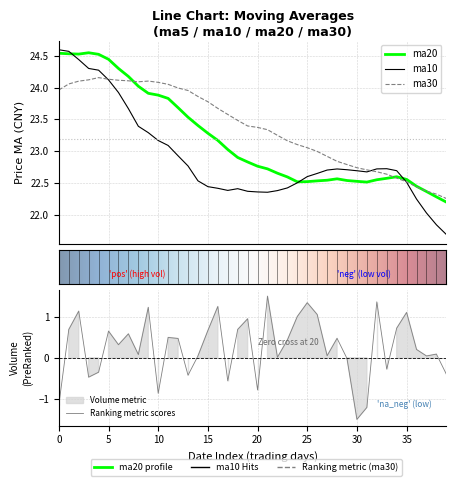

What is the difference between the second highest and minimum values in the ma20 series?

2.3